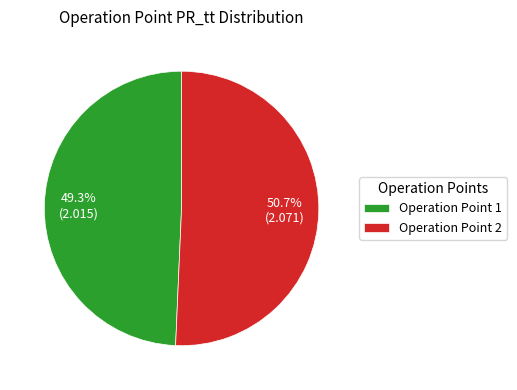

Which slice is the largest?

Operation Point 2